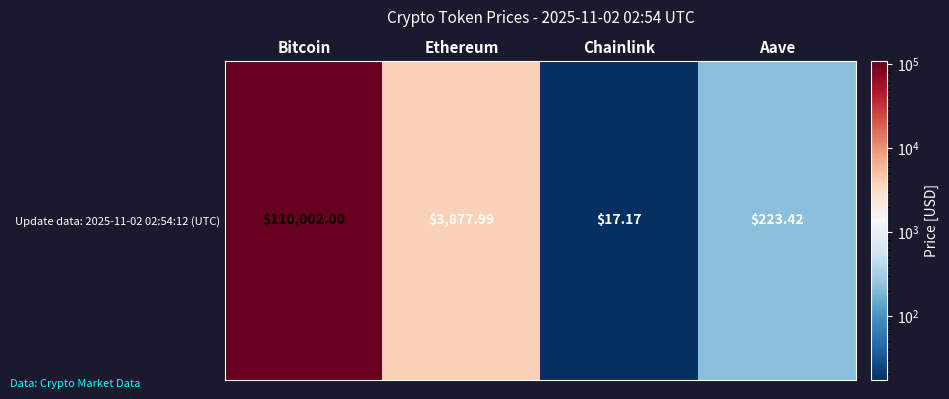

Count the number of values greater than 3877.

2